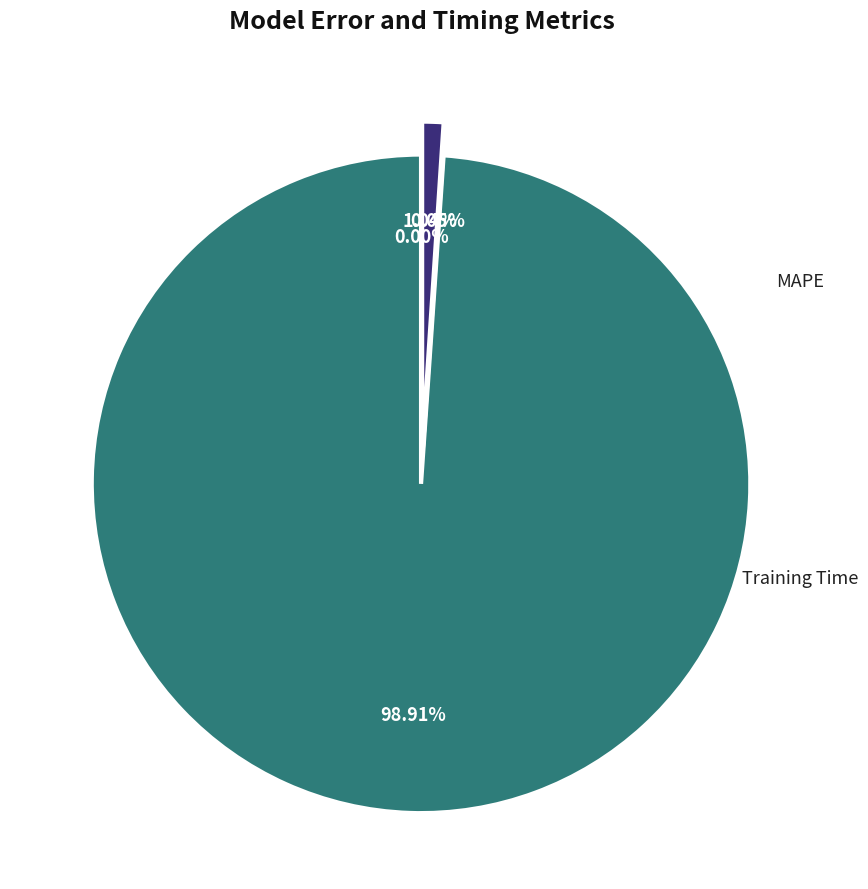

How many segments does this pie chart have?

4